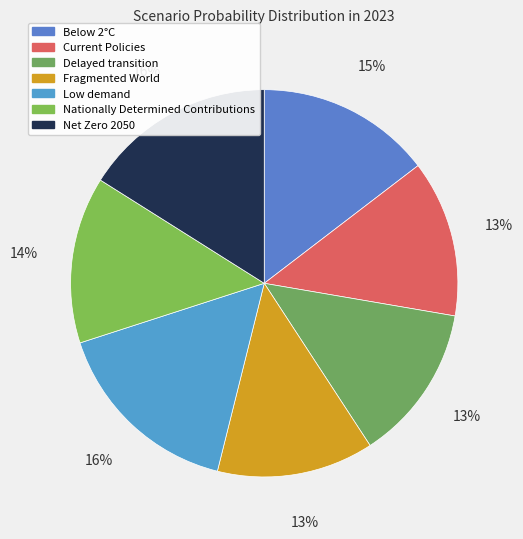

Is it true that Nationally Determined Contributions is 5% of the pie?

False